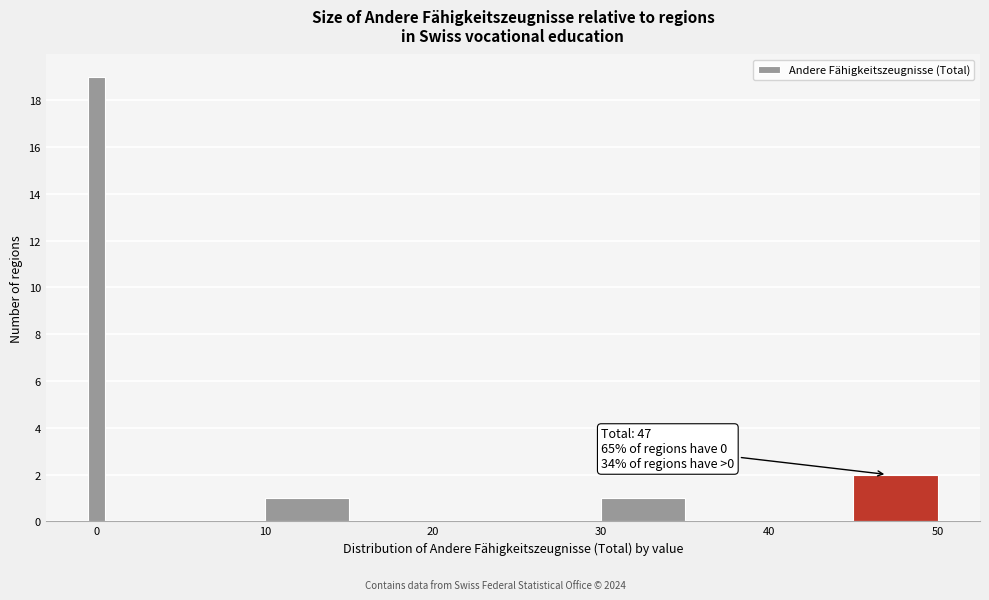

Read against the x-axis, roughly where is the centre of the tallest bar?

0